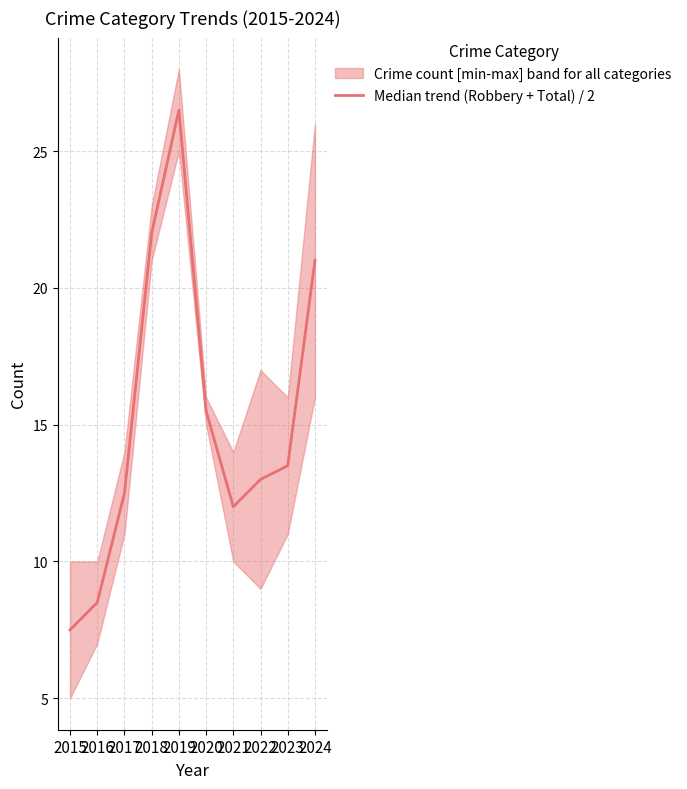

True or false: there are more than 1 points higher than both neighbors.

False